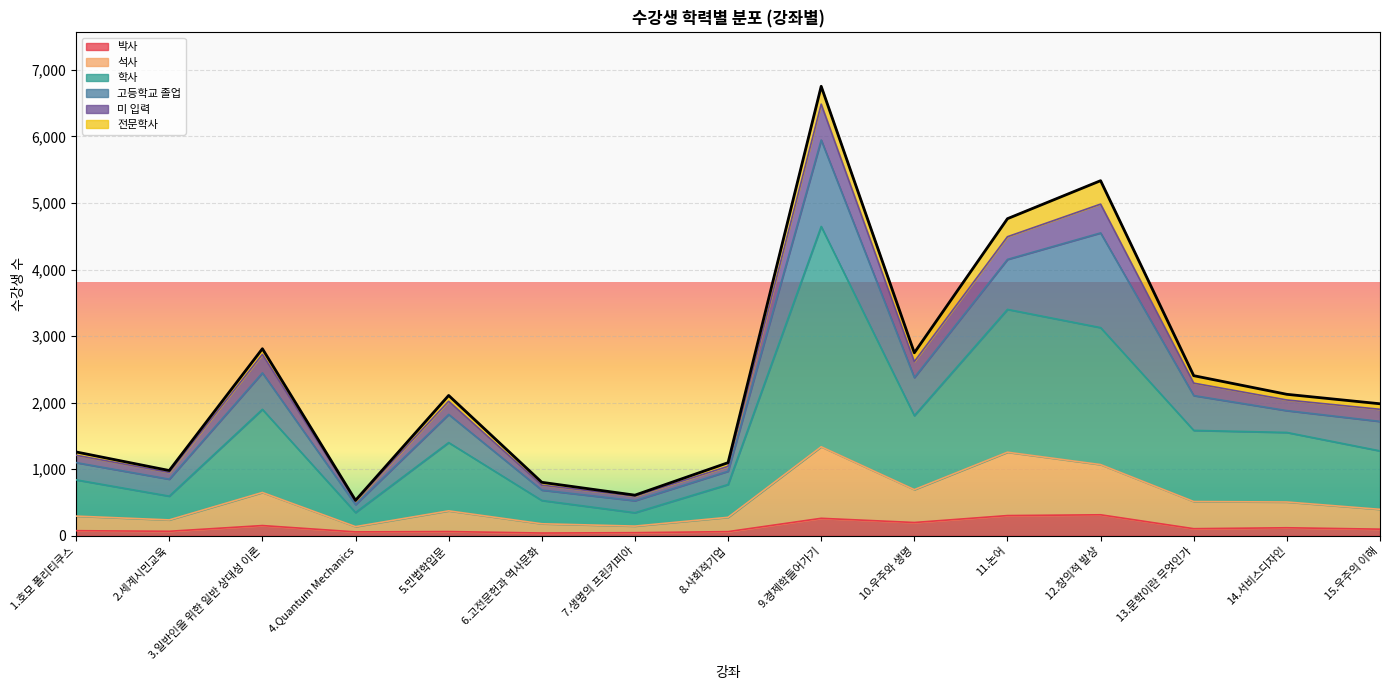

Between 11.논어 and 5.민법학입문, which is larger?

11.논어